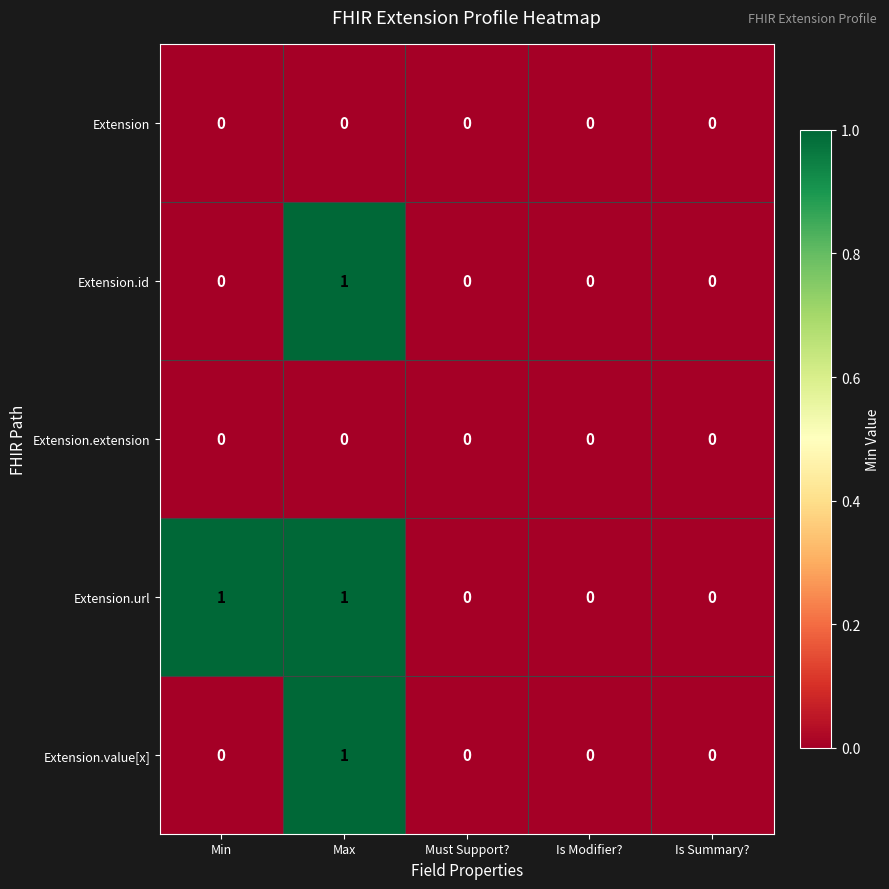

The Extension.url series shows 1 at Is Summary?. True or false?

False